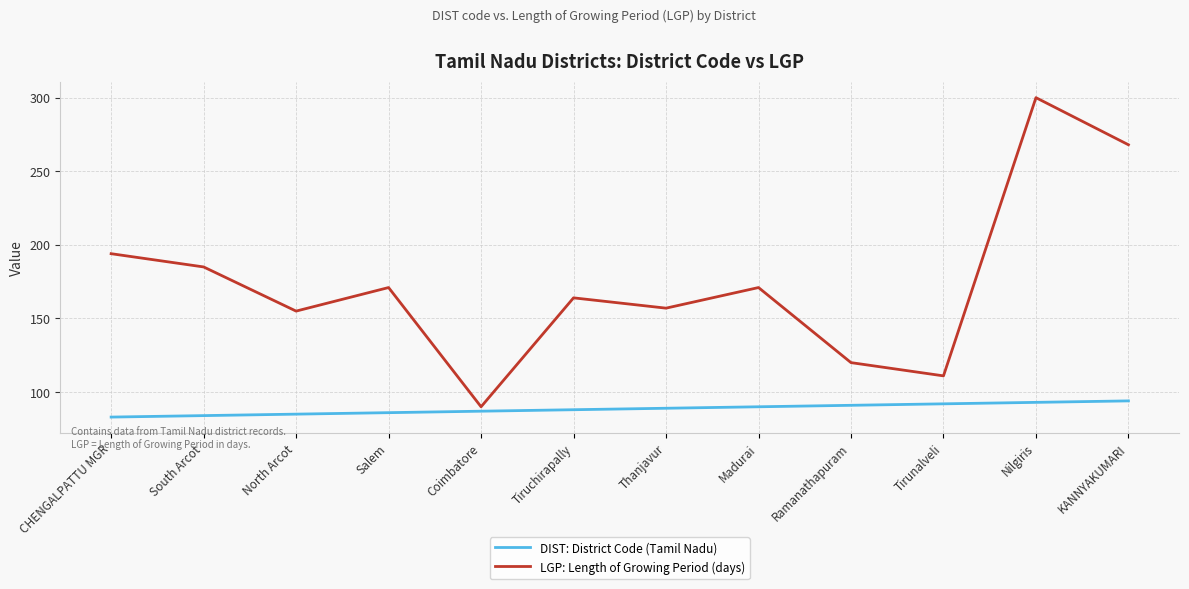

List the series in order of their overall mean, lowest first.

DIST: District Code (Tamil Nadu), LGP: Length of Growing Period (days)